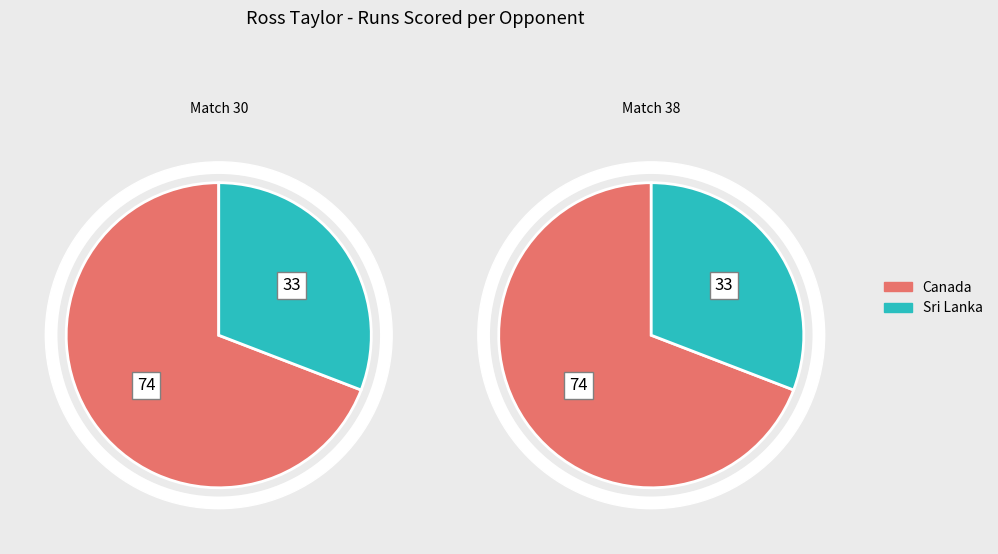

Which has a higher value, Canada or Sri Lanka?

Canada